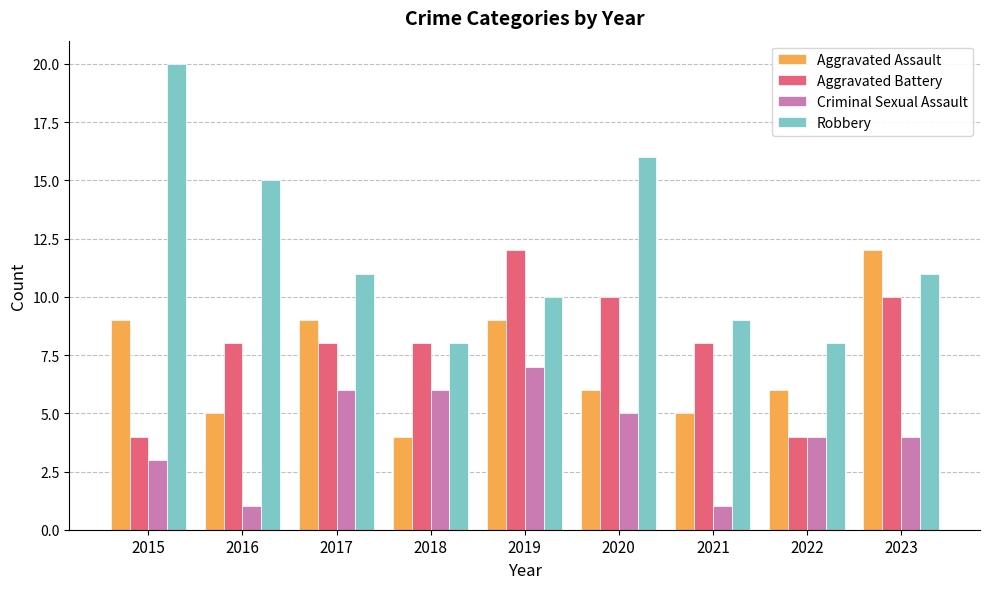

Are the bars horizontal?

No